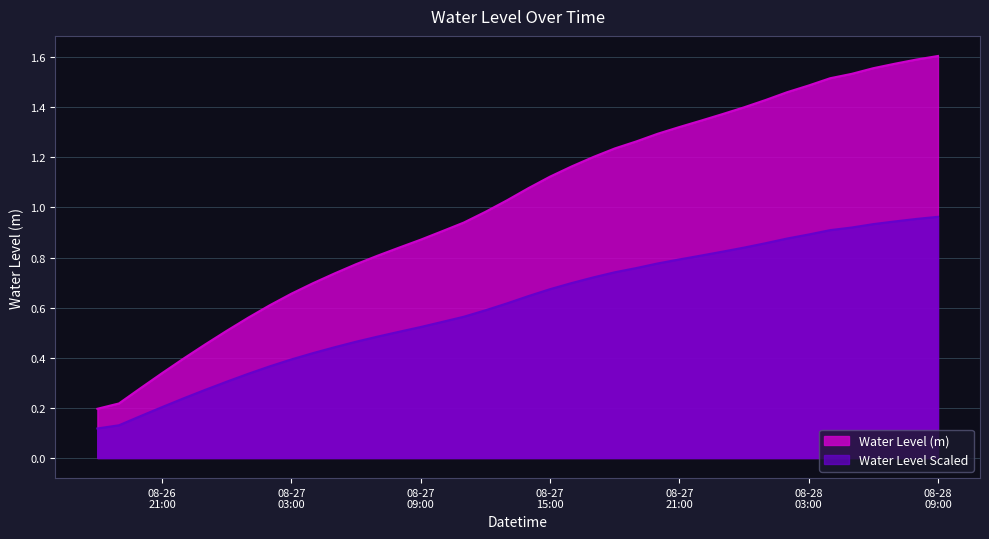

Reading right to left, list all the values displayed in this chart.

1.6	1.6	1.6	1.6	1.5	1.5	1.5	1.5	1.4	1.4	1.4	1.3	1.3	1.3	1.3	1.2	1.2	1.2	1.1	1.1	1.0	1.0	0.9	0.9	0.9	0.8	0.8	0.8	0.7	0.7	0.7	0.6	0.6	0.5	0.5	0.4	0.3	0.3	0.2	0.2